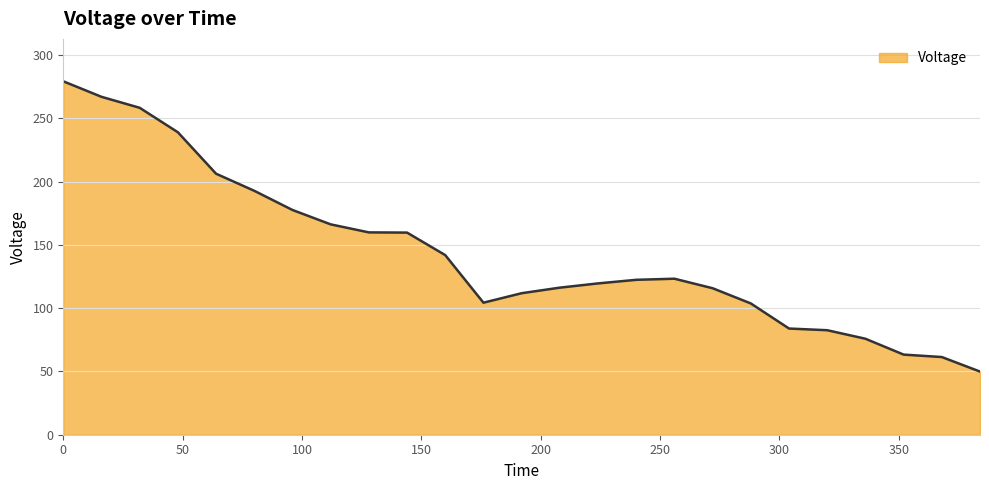

What is the maximum value shown in the chart?

279.3